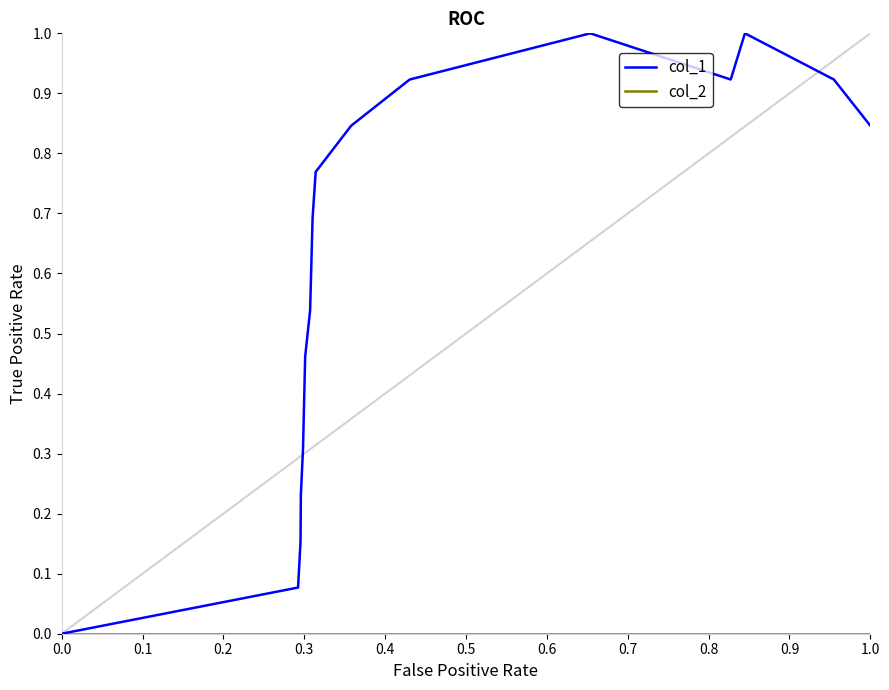

Which series has the widest spread of values?

col_1